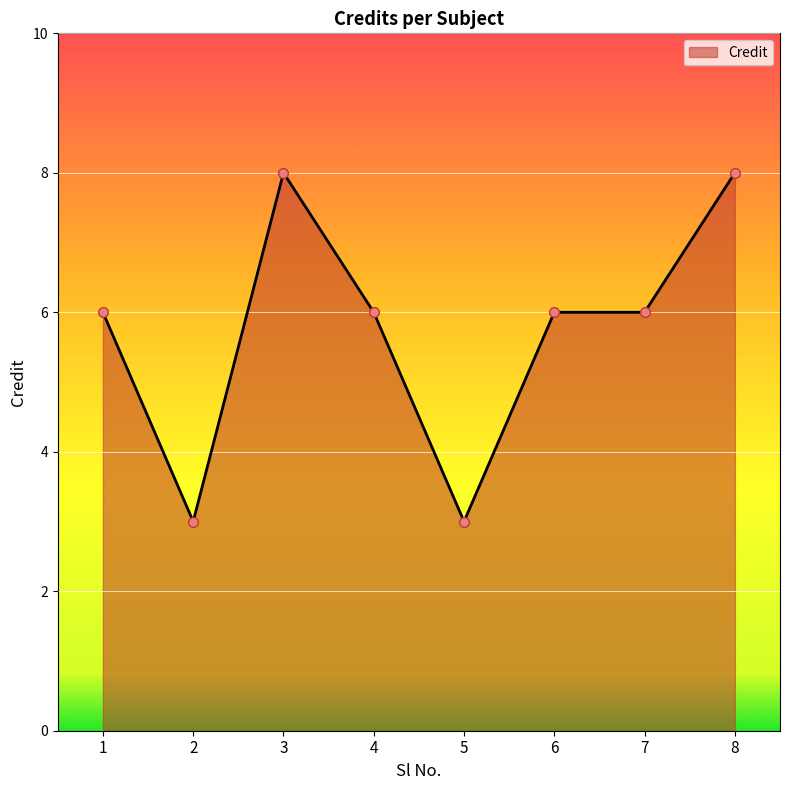

What is the smallest value displayed?

3